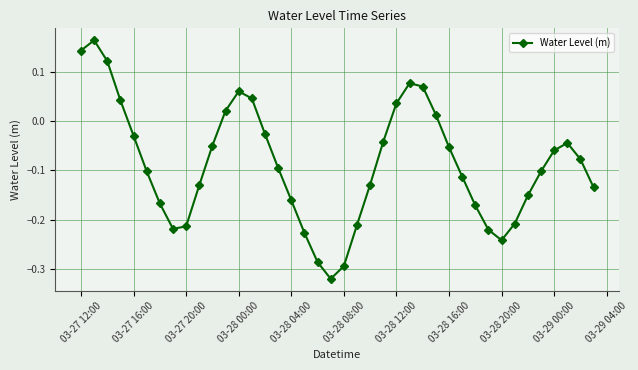

How many values are below zero?

29